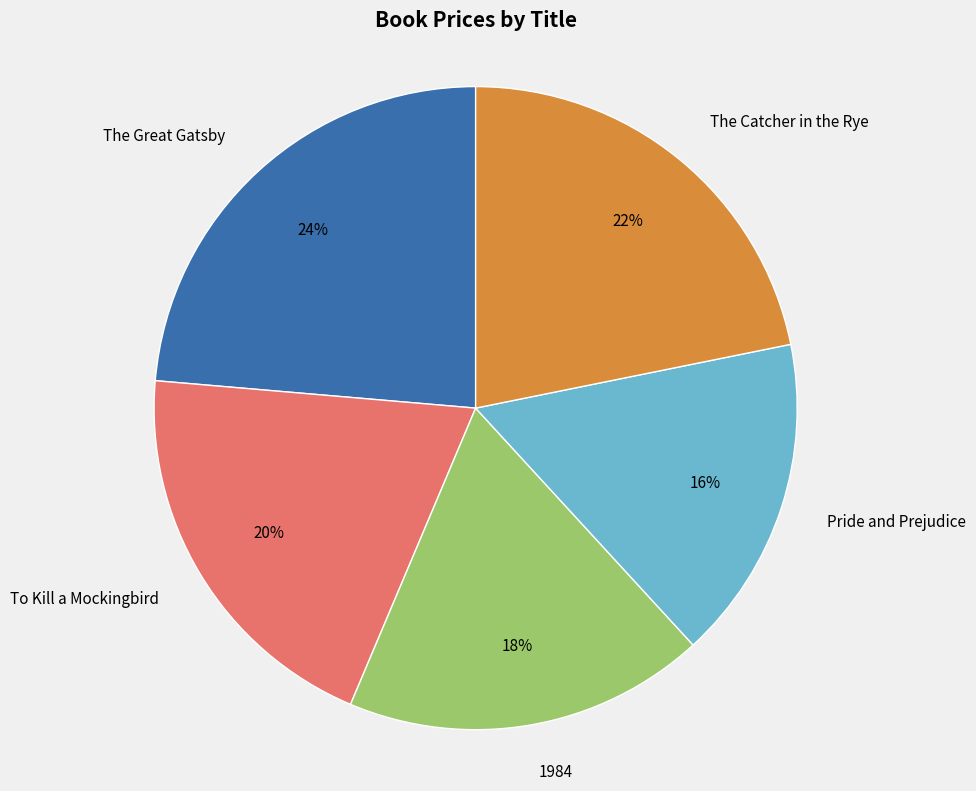

How many segments does this pie chart have?

5